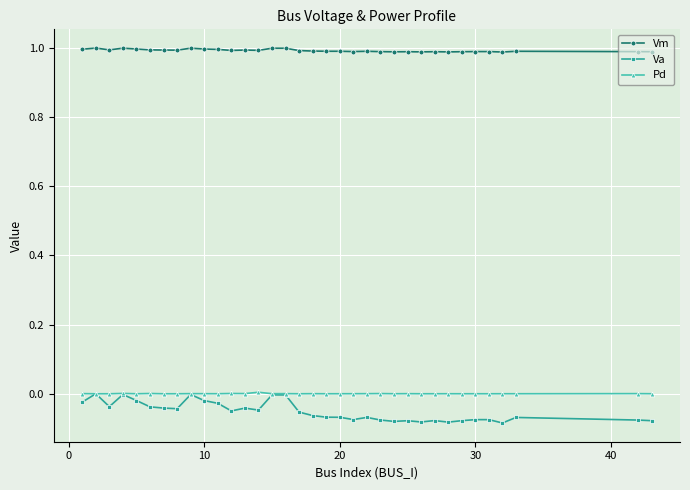

At how many categories does at least one series exceed 0?

35